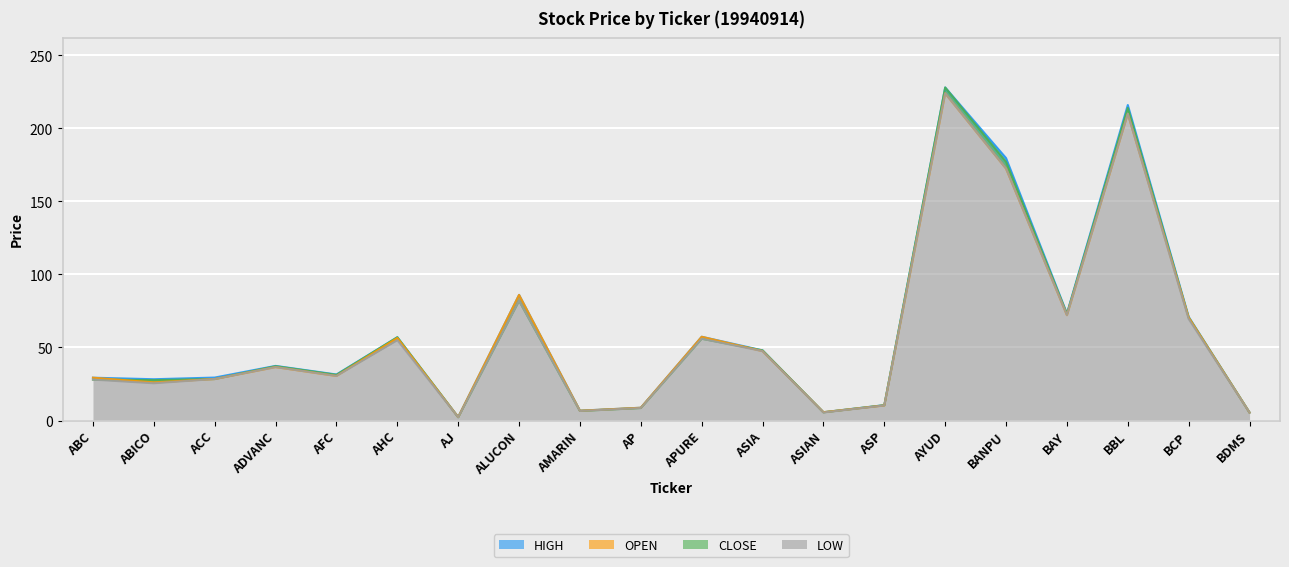

At which category does CLOSE reach its first local peak?

ADVANC